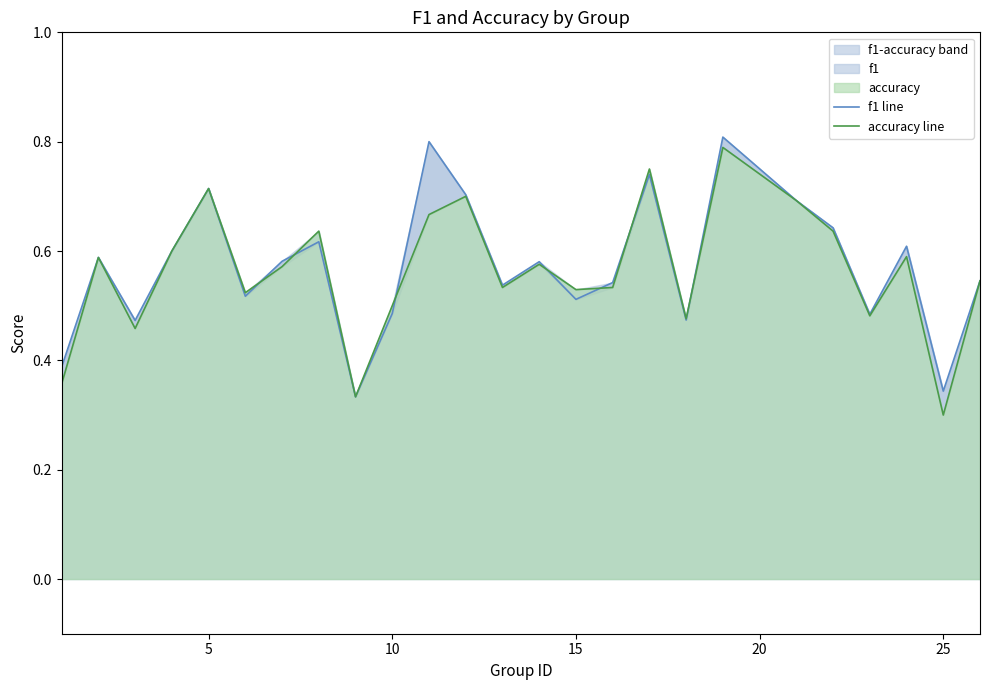

What is the value of the f1 line point at the 3rd from the left?

0.5